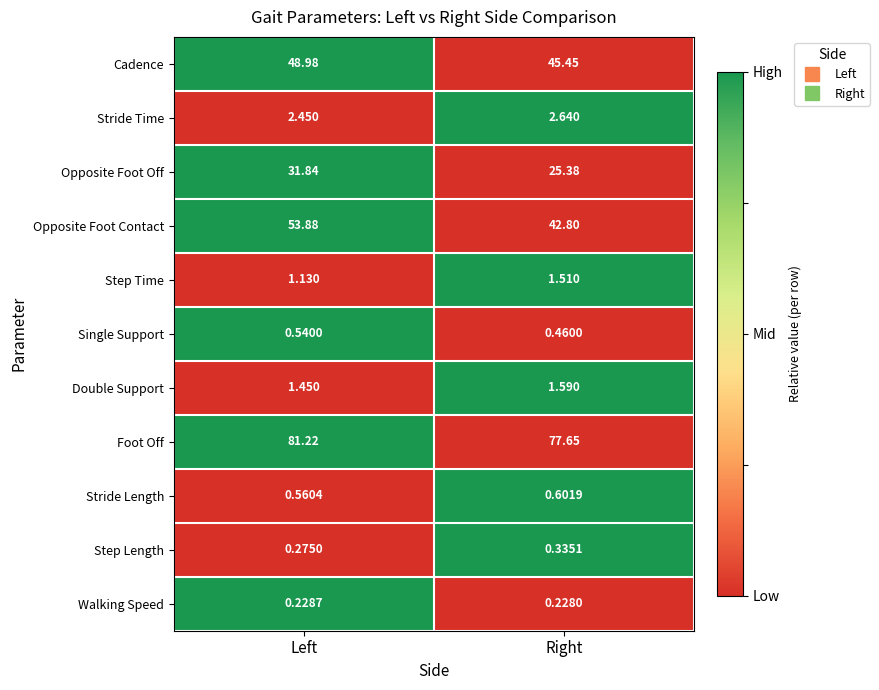

Which category has the lowest value in the Single Support series?

Right